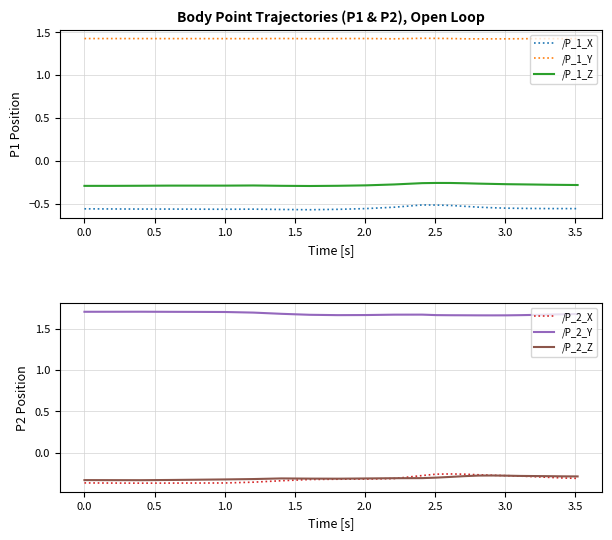

What is the value of the /P_2_X point at the 19th from the left?

-0.3